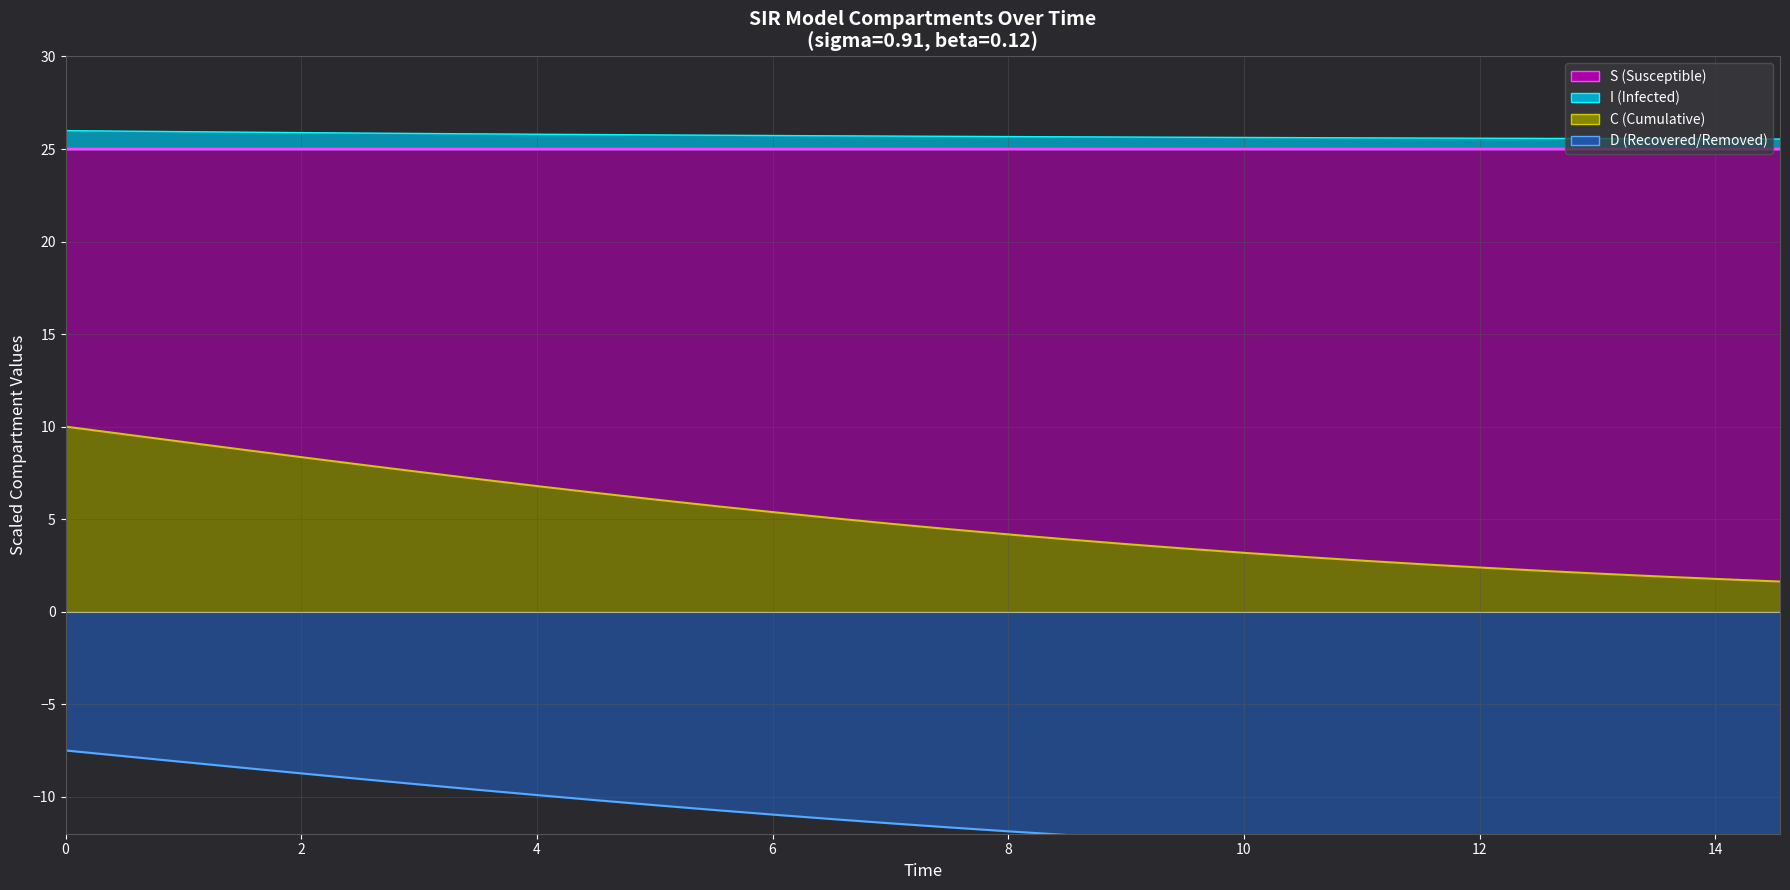

Which series has the largest range (max minus min)?

C (line)